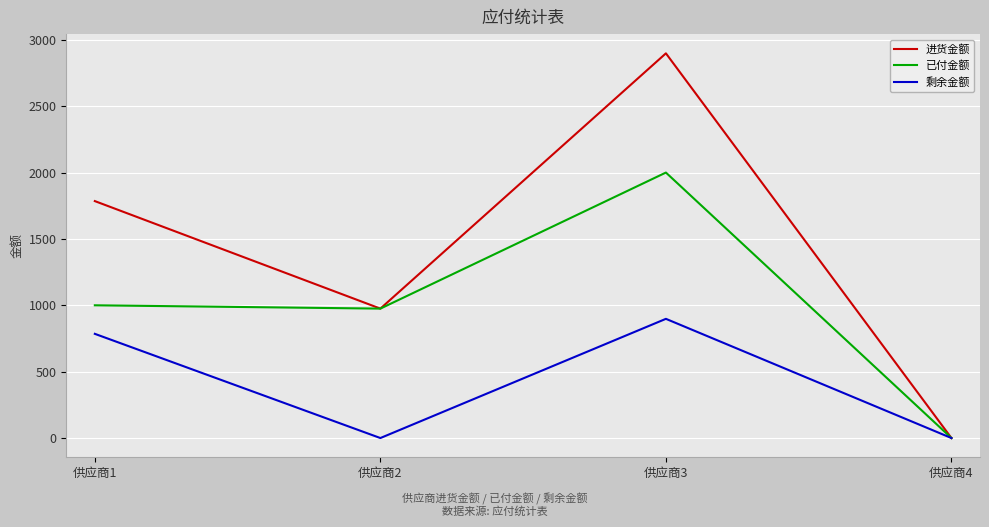

What are all the series names shown in the legend?

进货金额, 已付金额, 剩余金额